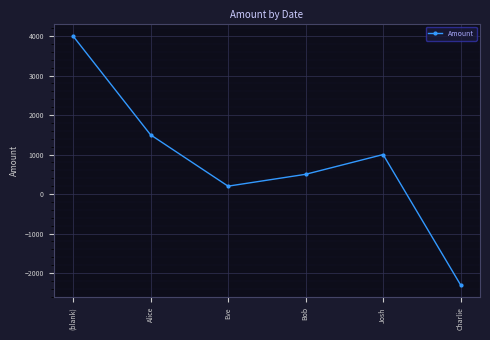

How many interior local peaks (higher than both neighbors) does the data have?

1